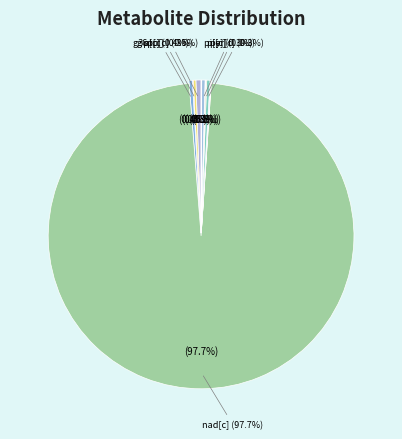

To the nearest percent, what is the average slice percentage?

8%